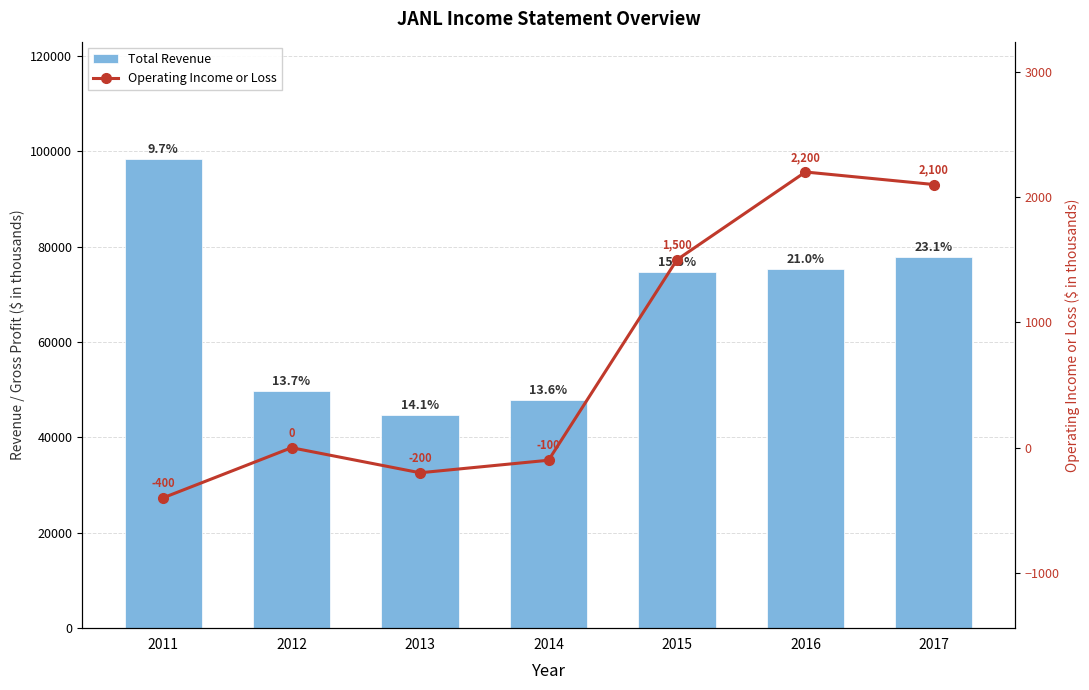

The value of Operating Income or Loss at 2013 is -71. True or false?

False